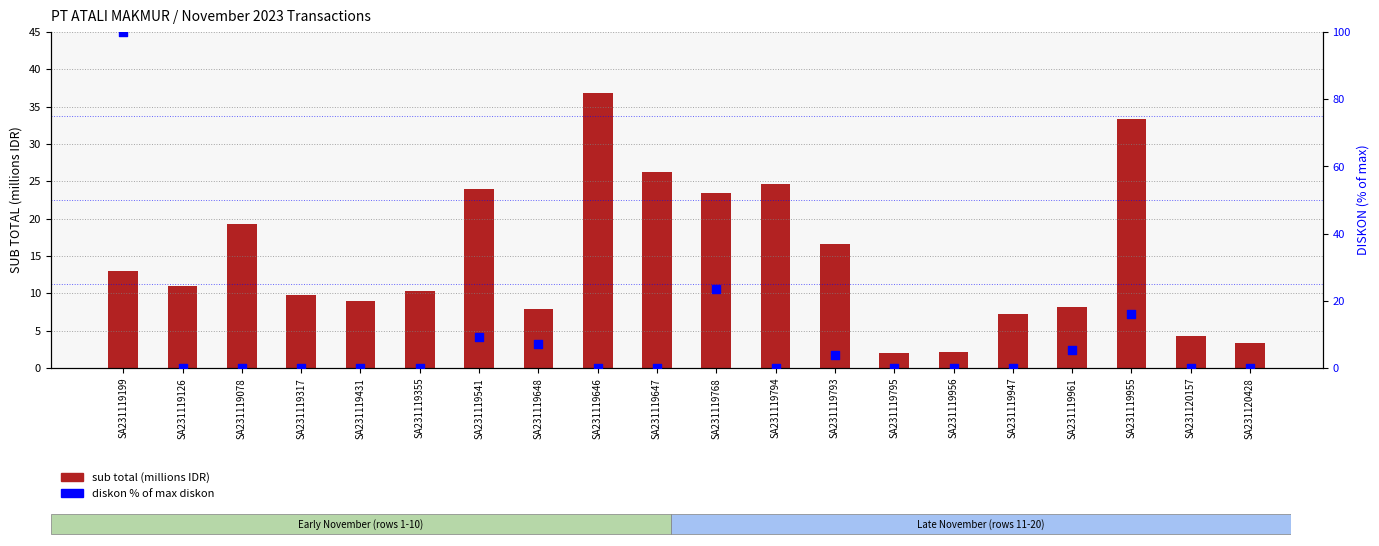

Which series has the widest spread of Y values?

diskon % of max